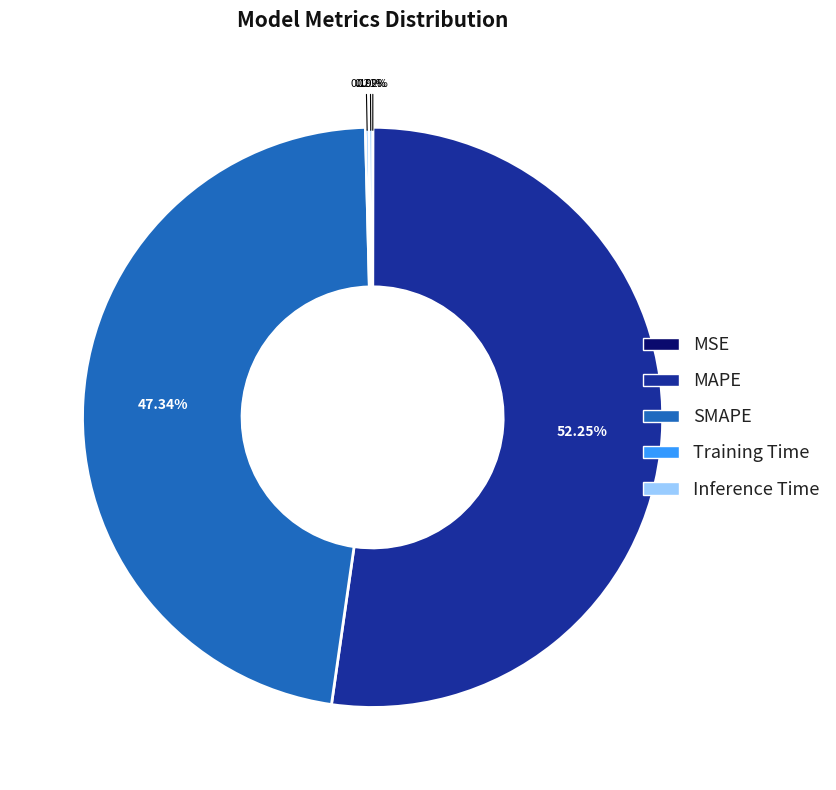

To the nearest percent, what is the difference between the largest and smallest slice percentages?

52%